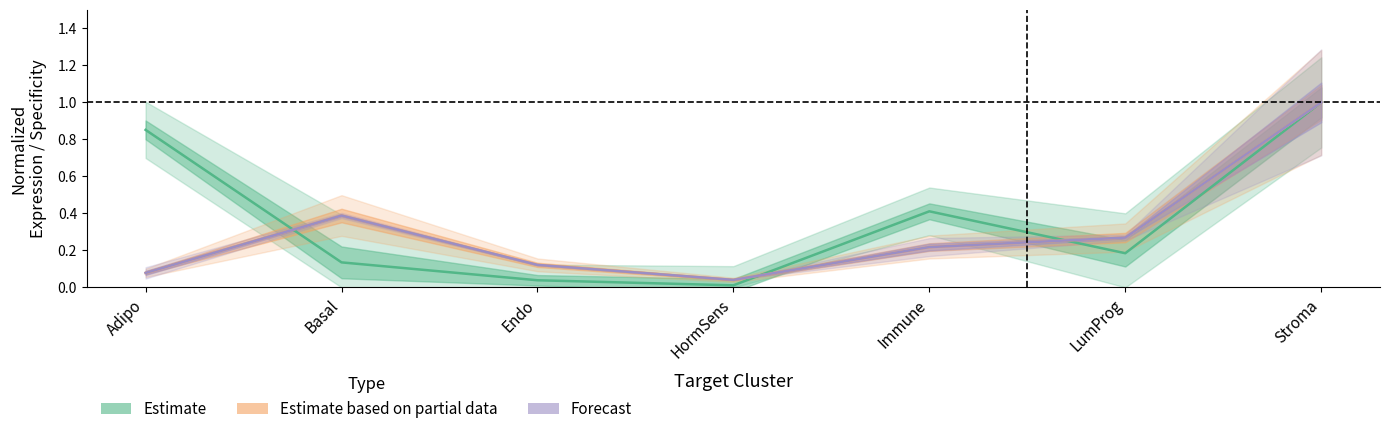

What is the difference between the second highest and minimum values in the Estimate series?

0.8